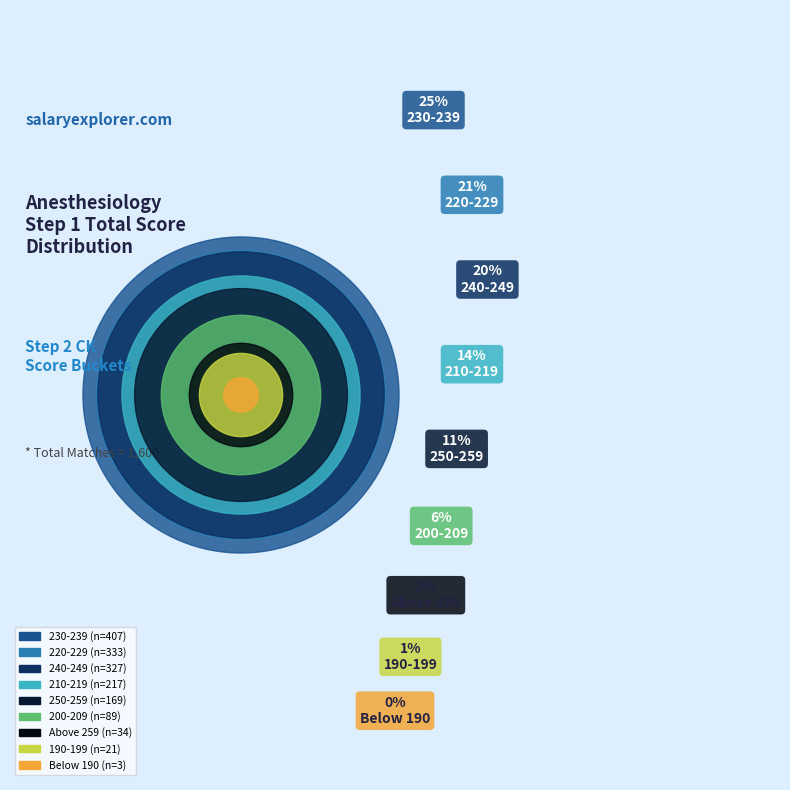

Does 240-249 represent more than half of the total?

No